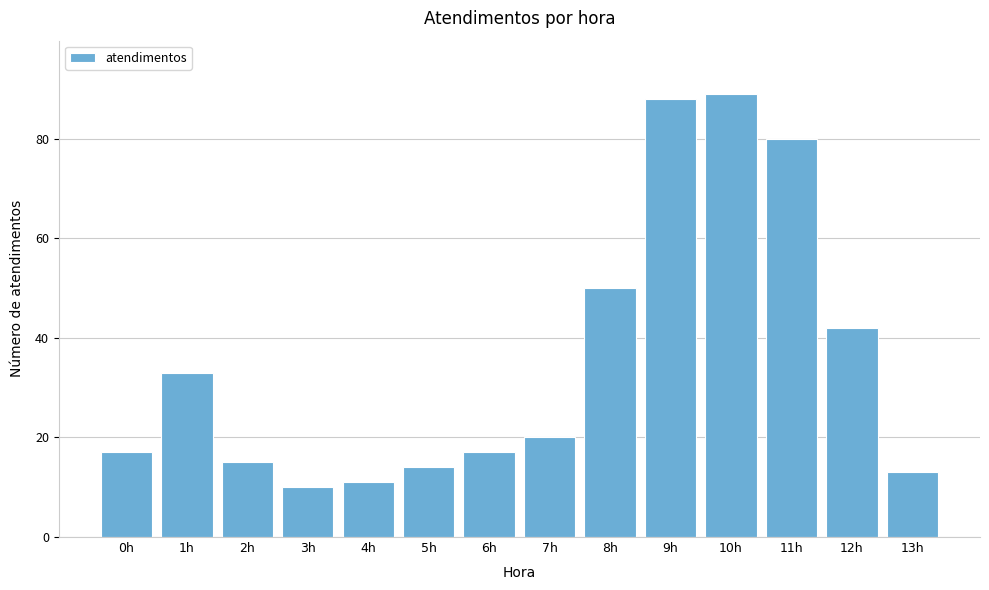

Reading left to right, transcribe all the data shown in this chart.

0h=17	1h=33	2h=15	3h=10	4h=11	5h=14	6h=17	7h=20	8h=50	9h=88	10h=89	11h=80	12h=42	13h=13